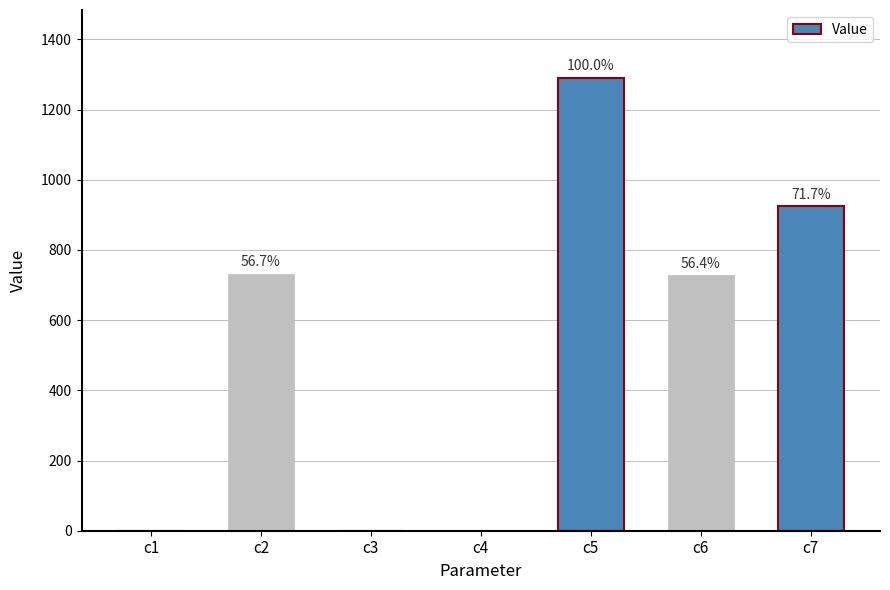

Which label corresponds to the smallest value in the chart?

c3